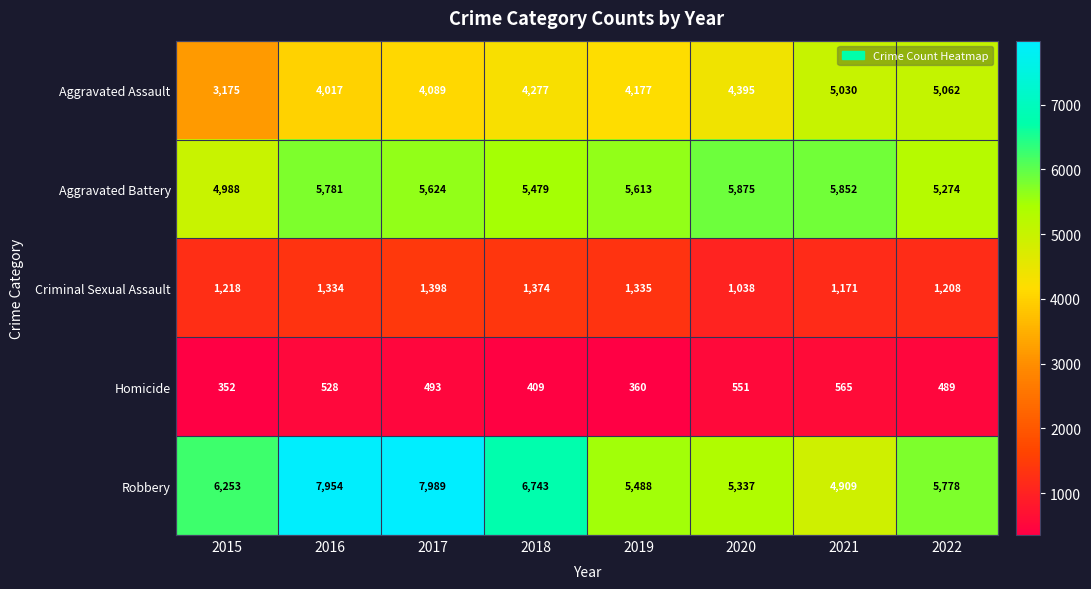

Which series has the largest total across all categories?

Robbery